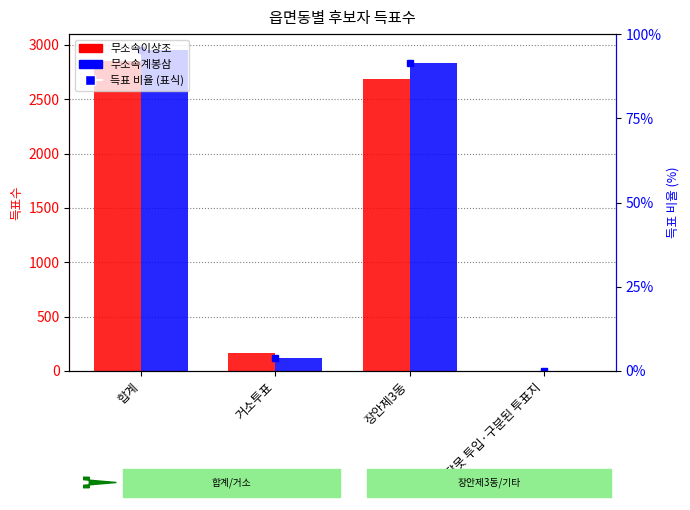

The 무소속계봉삼 series shows 77 at 거소투표. True or false?

False